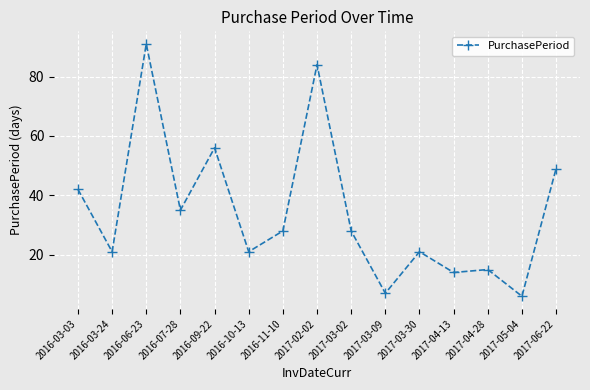

True or false: the data shows 28 at 2016-11-10.

True